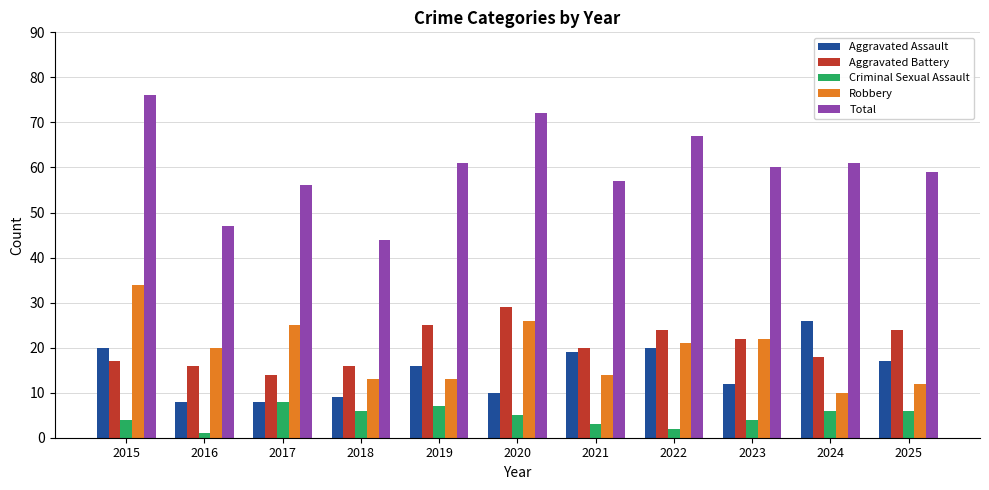

True or false: Total has a value of 72 at 2020.

True